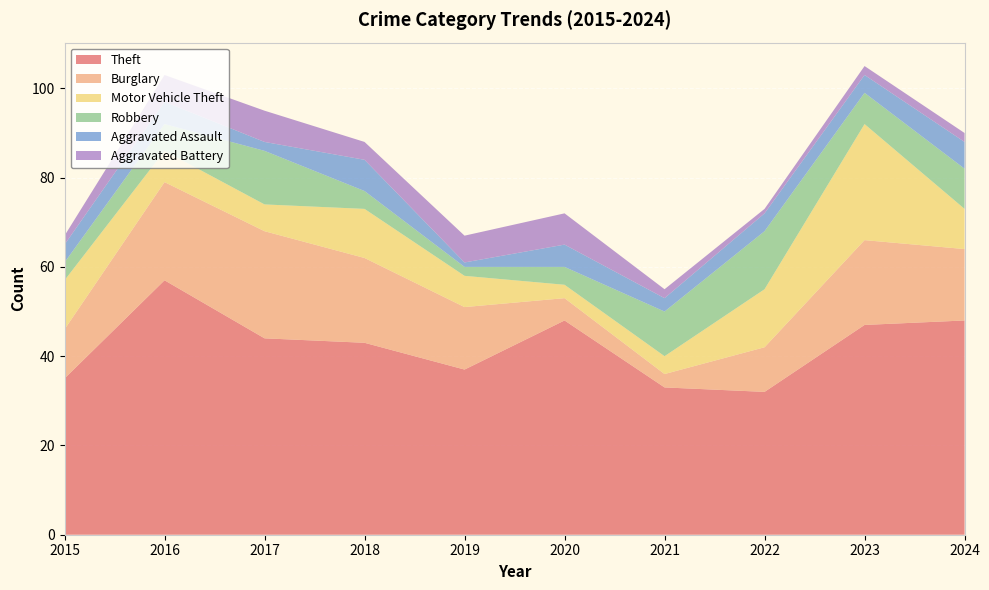

Reading left to right, extract all data points from this chart.

Theft: 35	57	44	43	37	48	33	32	47	48
Burglary: 11	22	24	19	14	5	3	10	19	16
Motor Vehicle Theft: 11	7	6	11	7	3	4	13	26	9
Robbery: 4	6	12	4	2	4	10	13	7	9
Aggravated Assault: 4	5	2	7	1	5	3	4	4	6
Aggravated Battery: 2	6	7	4	6	7	2	1	2	2